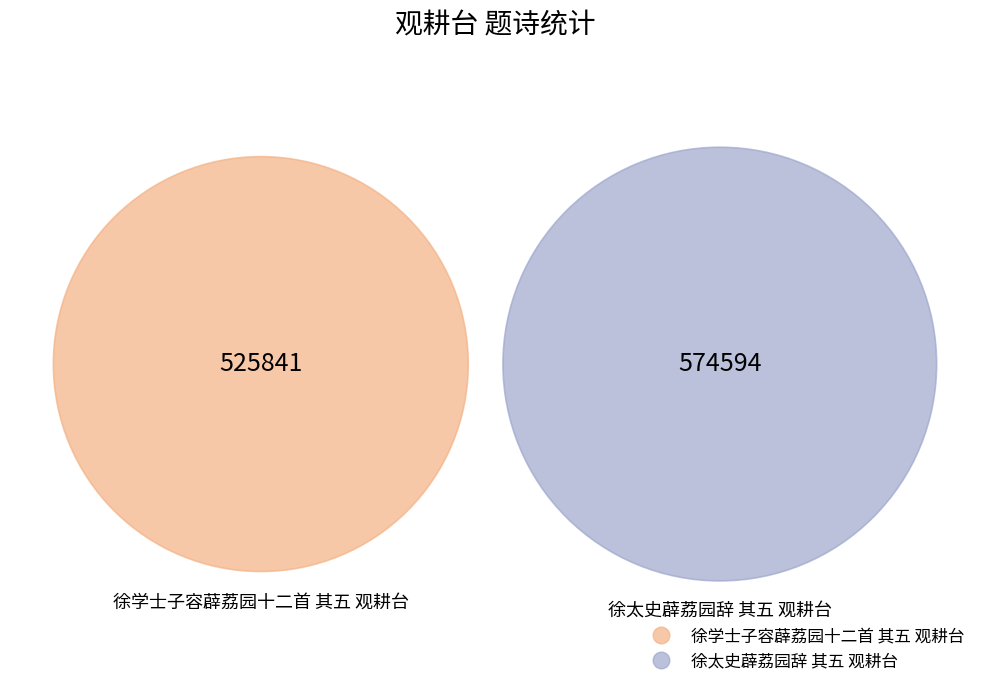

To the nearest percent, what percentage of the pie is 徐学士子容薜荔园十二首 其五 观耕台?

48%